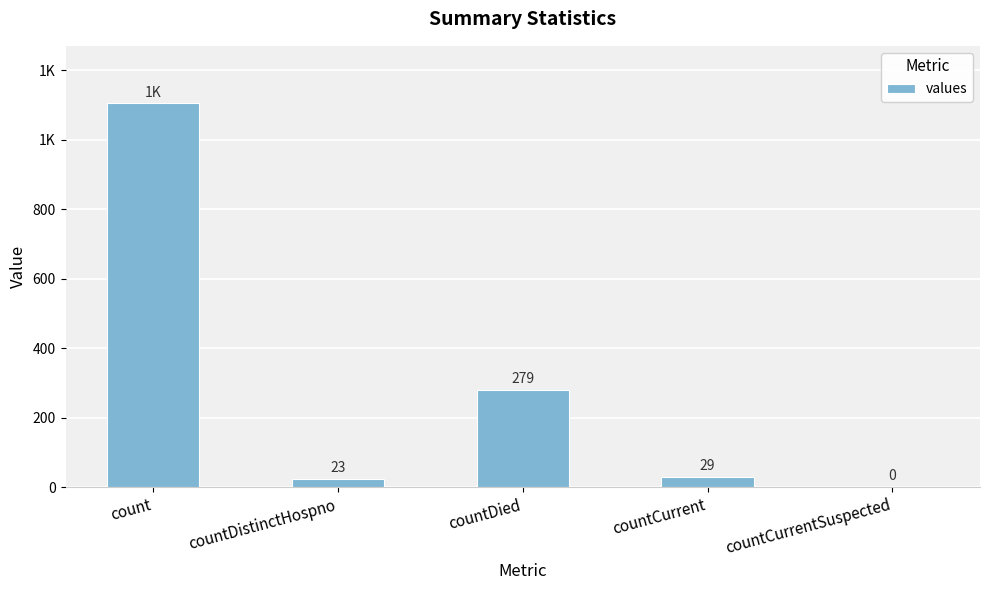

What position from the left is count?

1